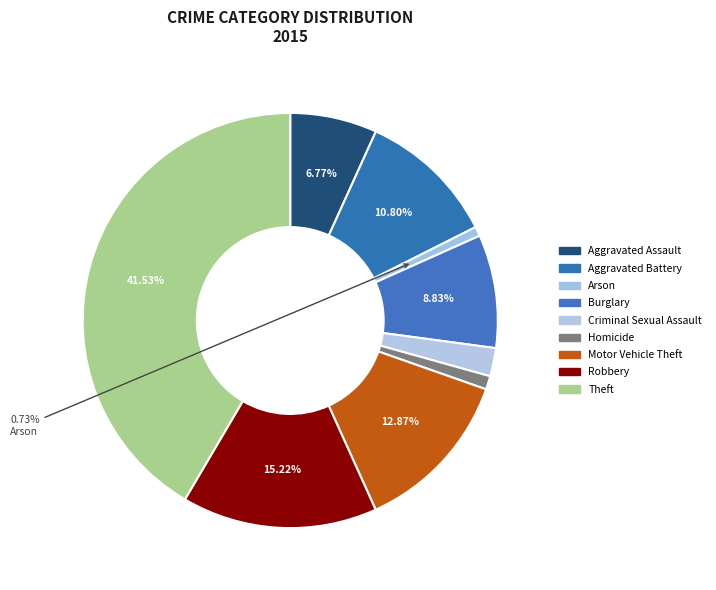

How many slices are in this pie chart?

9